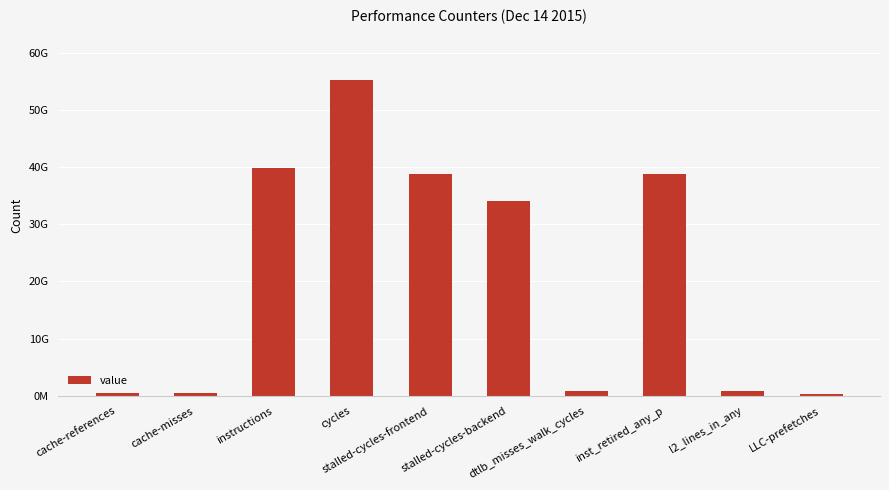

Where does the data first go above 34104521113?

instructions